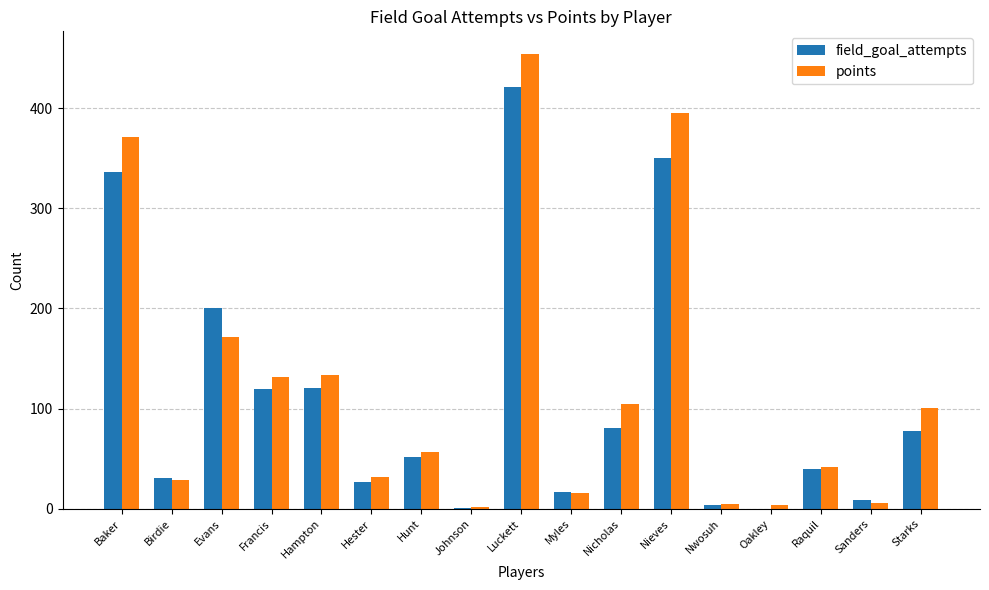

At which category is the sum across all series the highest?

Luckett